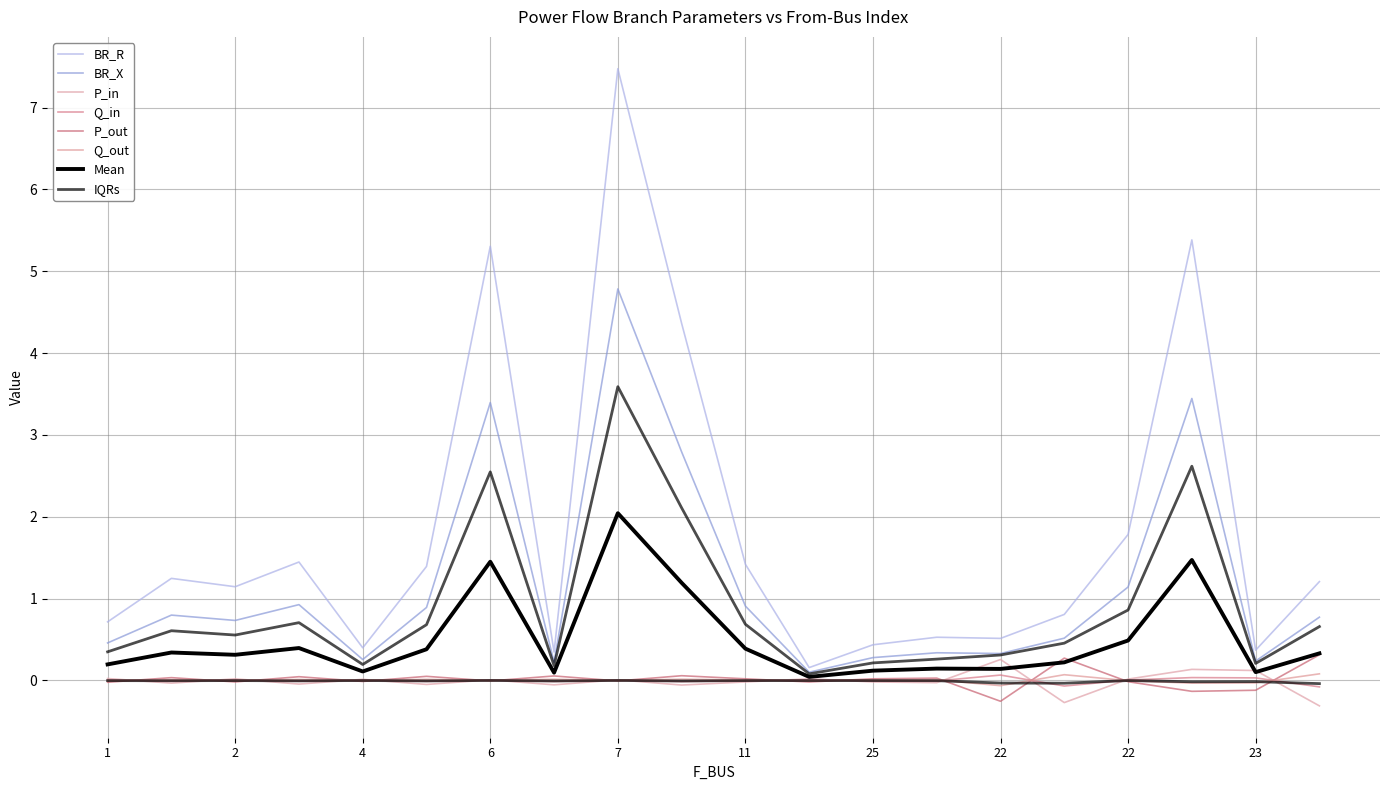

Is the value of BR_X at 11 greater than the value of Q_in at 11?

Yes